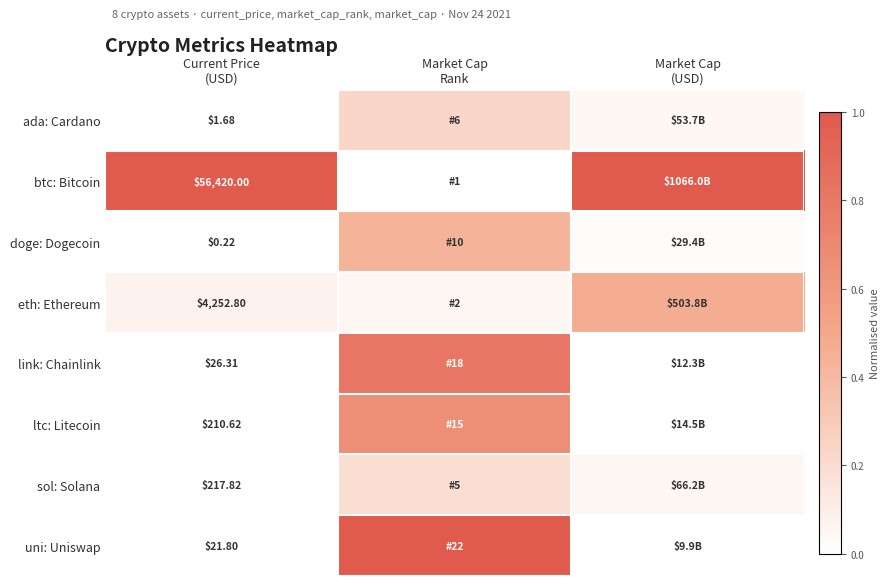

Is the value of ltc: Litecoin at Current Price (USD) greater than the value of btc: Bitcoin at Current Price (USD)?

No